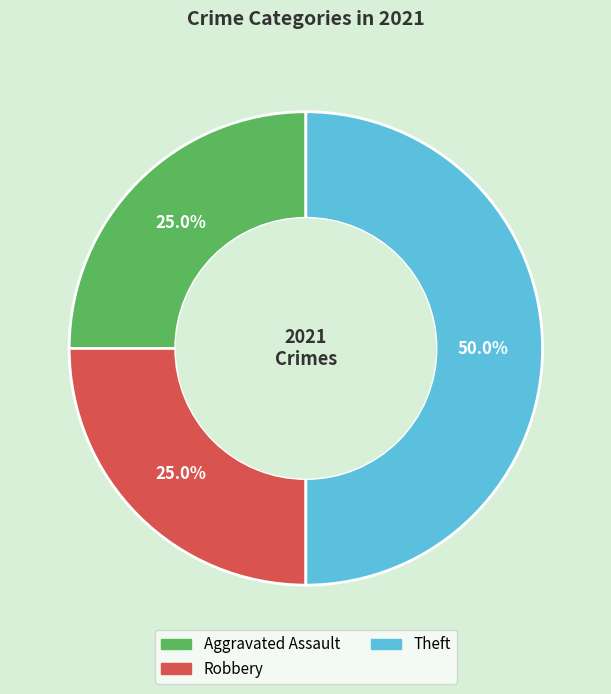

How many slices are in this pie chart?

3